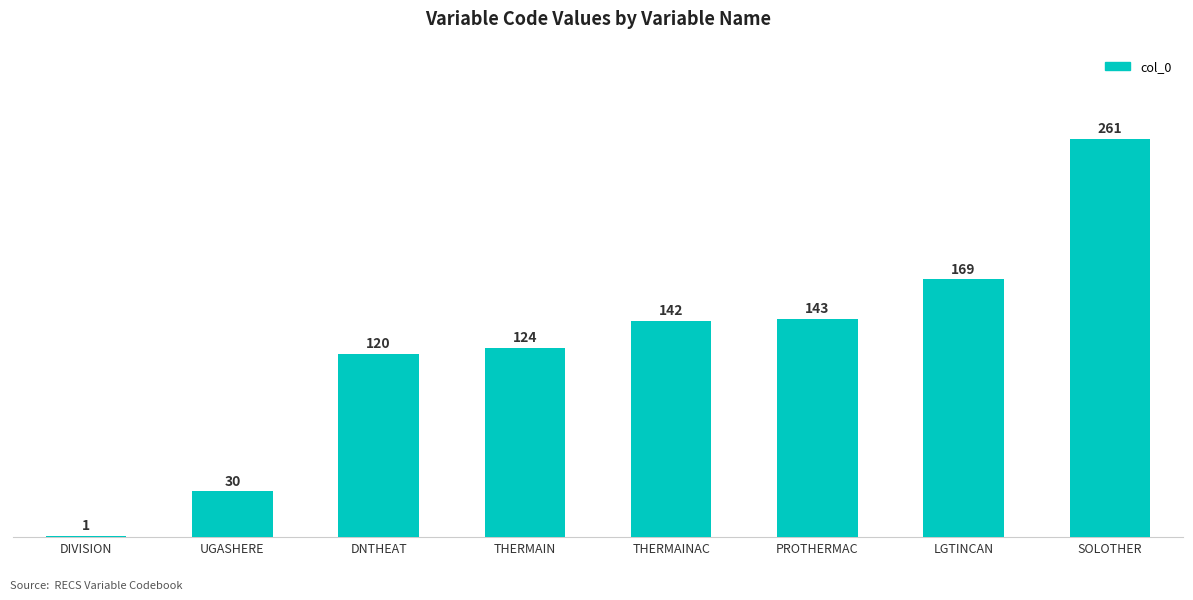

Is it true that the value at DNTHEAT is 120?

True